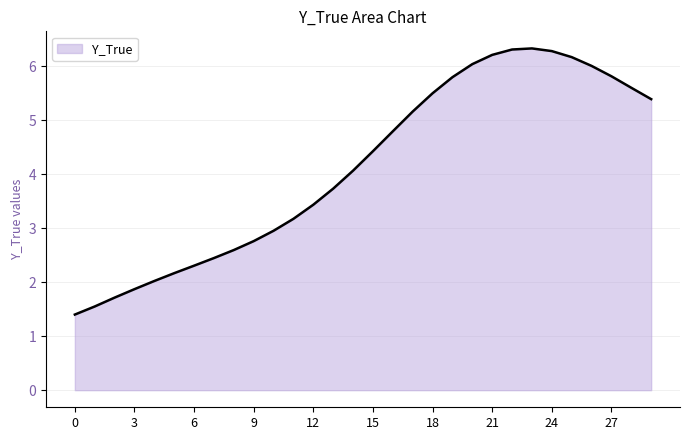

What is the difference between the maximum and minimum values?

4.9